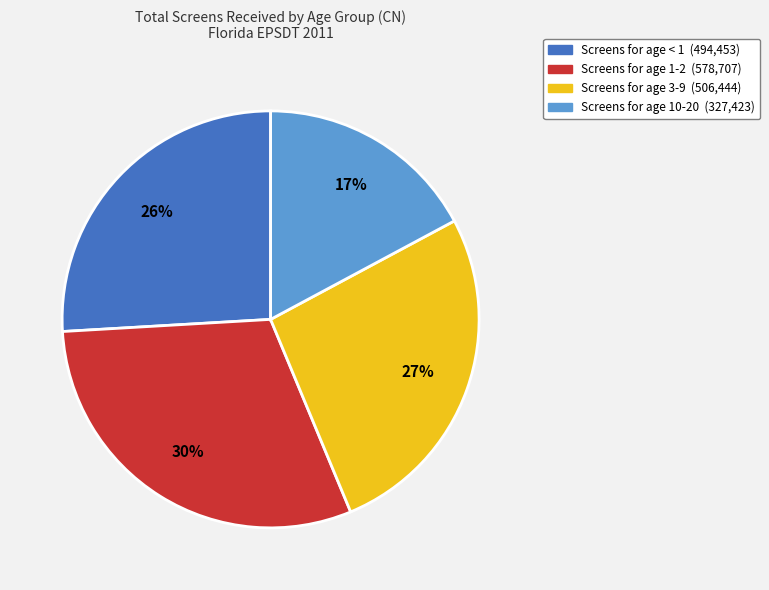

Does any single category account for the majority?

No